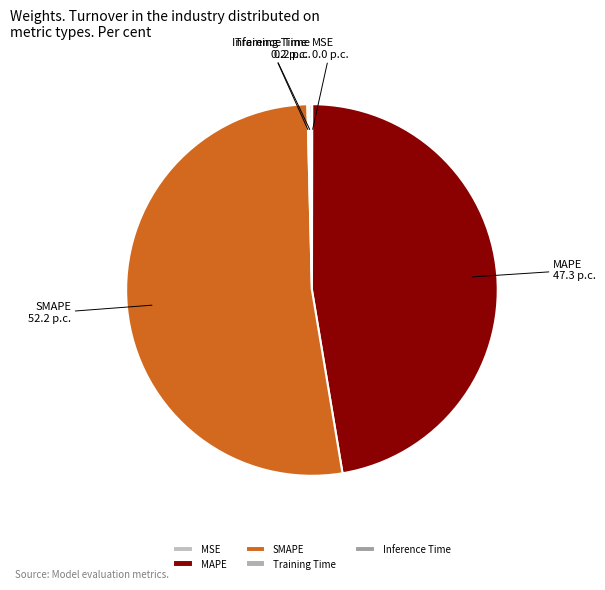

Between MAPE and SMAPE, which is larger?

SMAPE